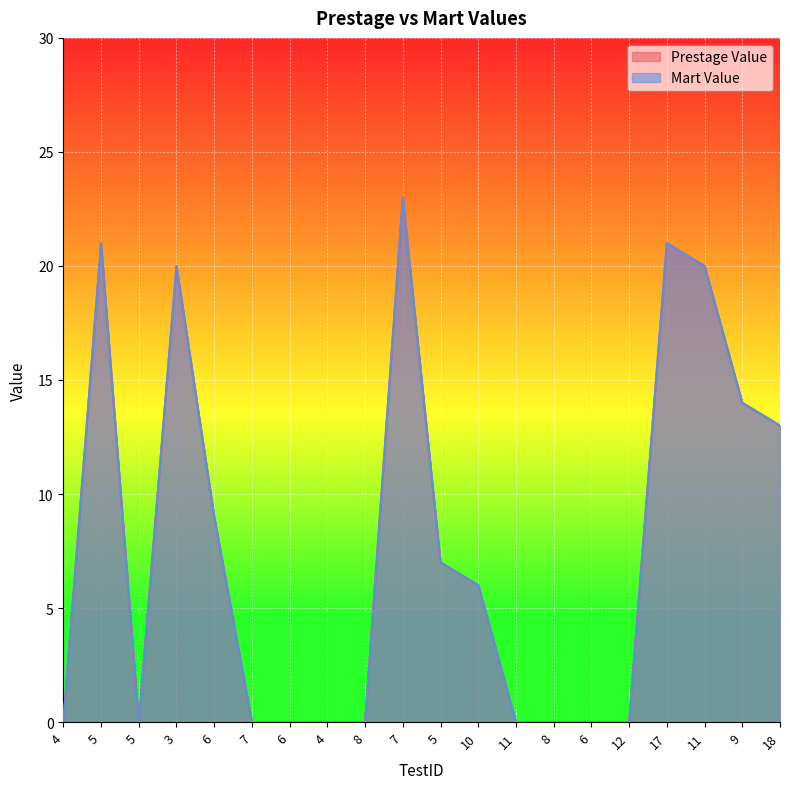

What is the difference between the second highest and minimum values in the Mart Value series?

21